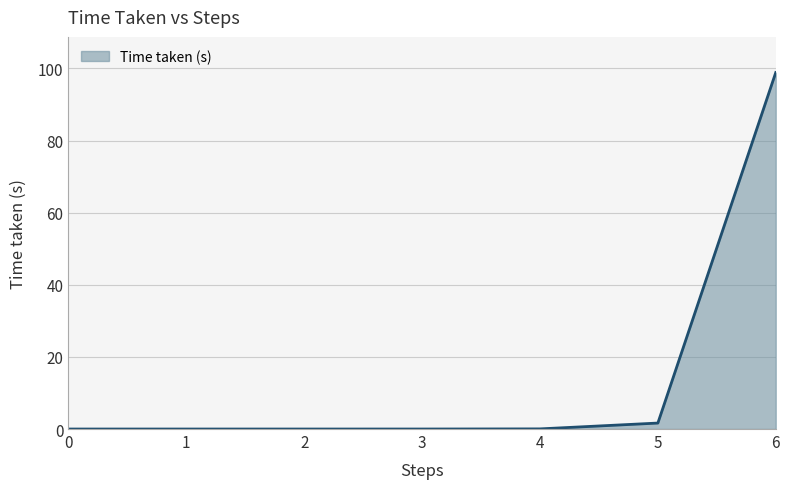

Which label corresponds to the largest value in the chart?

6